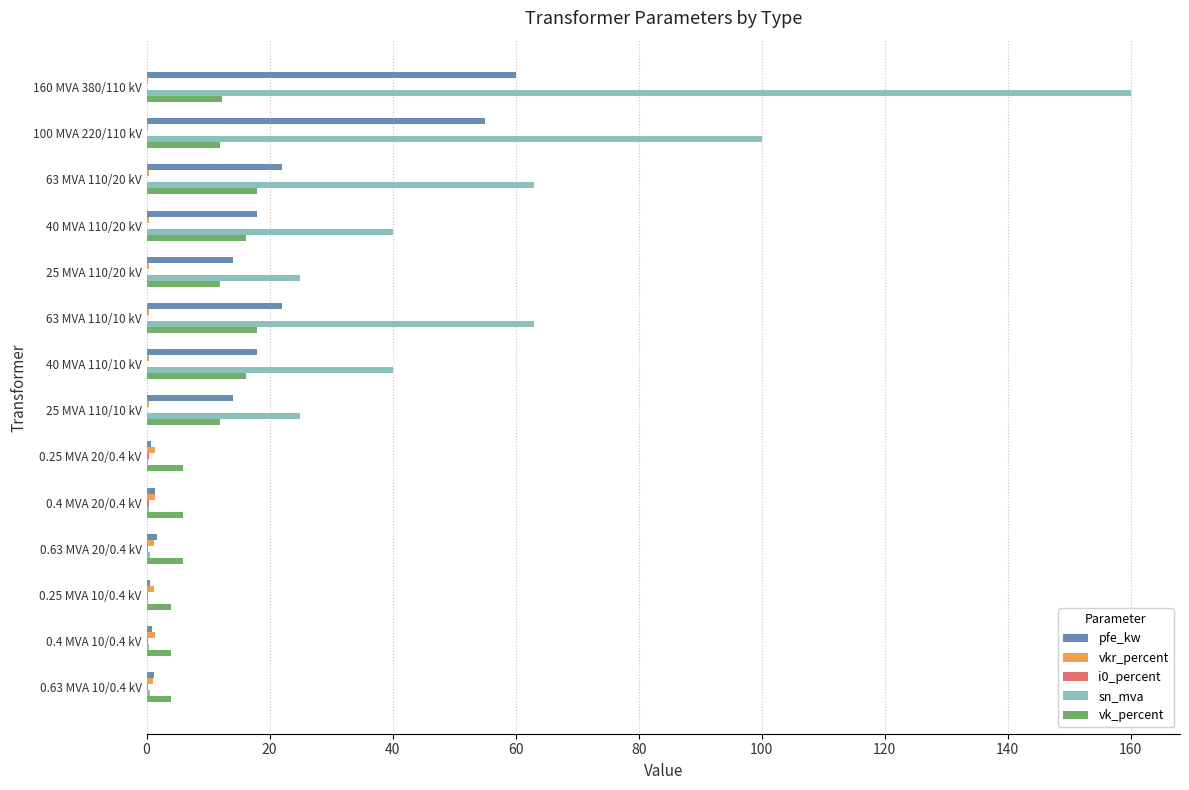

Between 63 MVA 110/10 kV and 0.63 MVA 20/0.4 kV, which series saw the biggest shift?

sn_mva